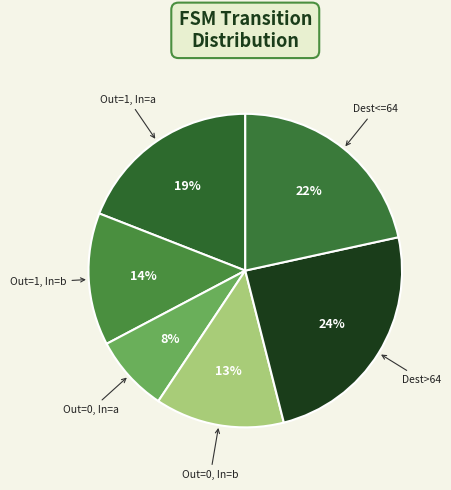

To the nearest percent, what is the average slice percentage?

17%